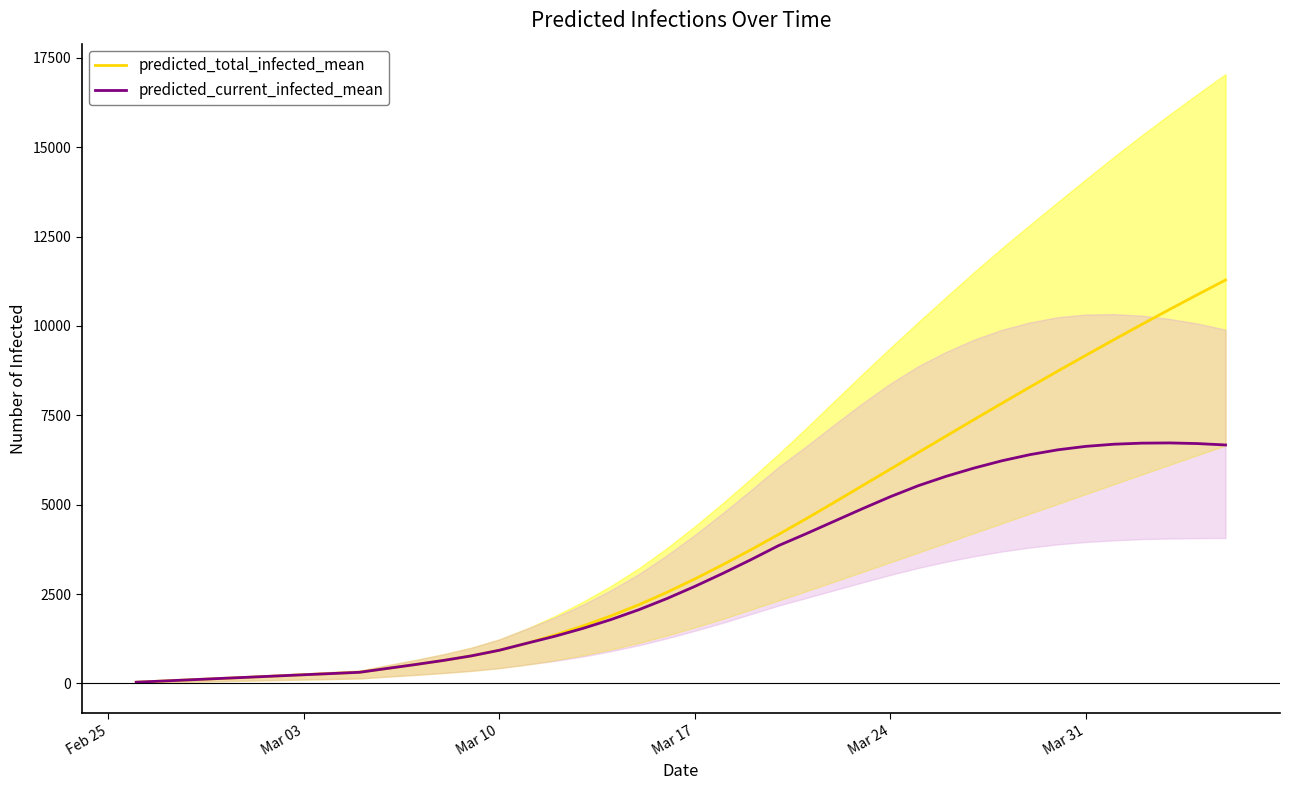

What is the difference between the maximum and minimum values in the predicted_current_infected_mean series?

6692